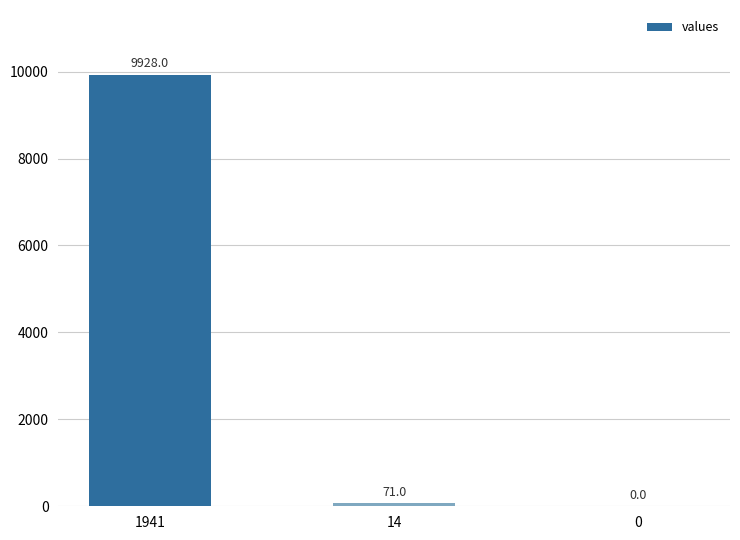

Which has a higher value, 0 or 1941?

1941